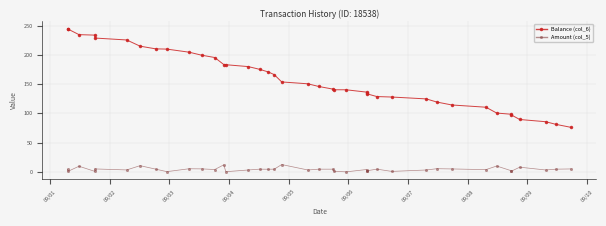

What is the maximum value shown in the chart?

245.0